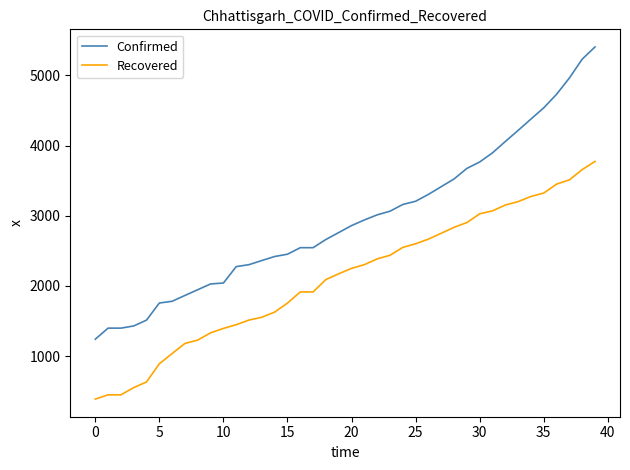

What is the lowest value of the Confirmed series?

1240